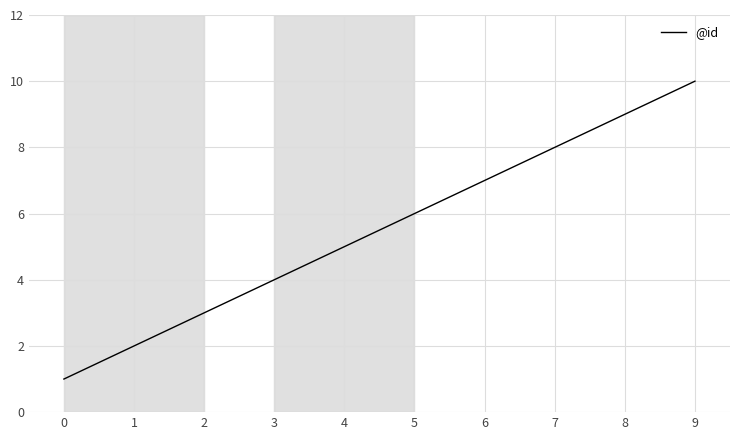

True or false: the data shows 14 at 8.

False